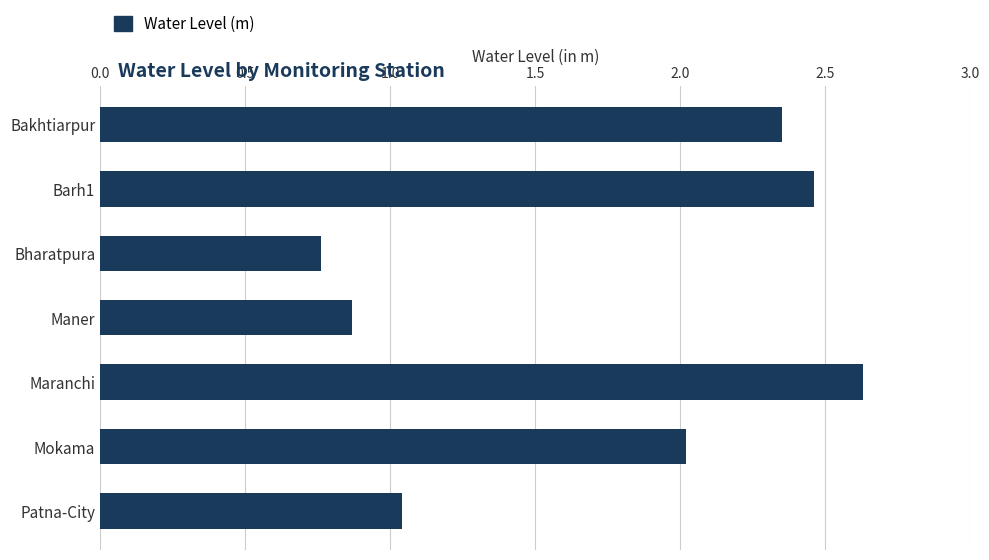

The value at Patna-City is 0.2. True or false?

False